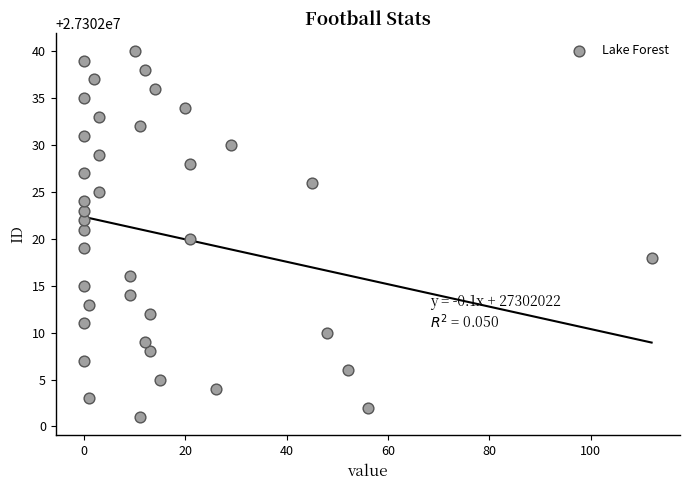

What is the range of Y values (max minus min)?

39